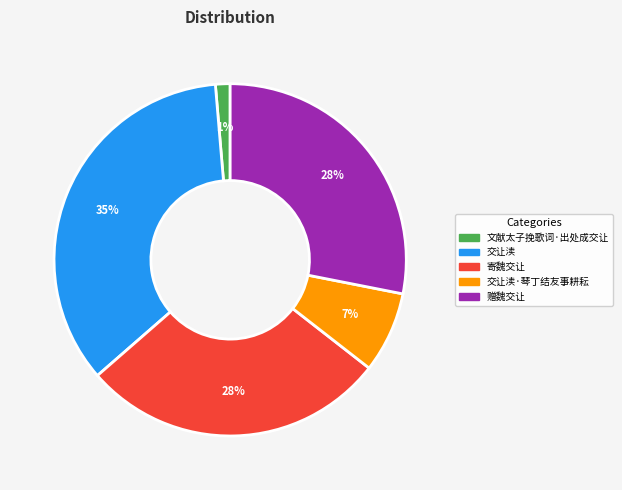

Is there a majority slice in this chart?

No